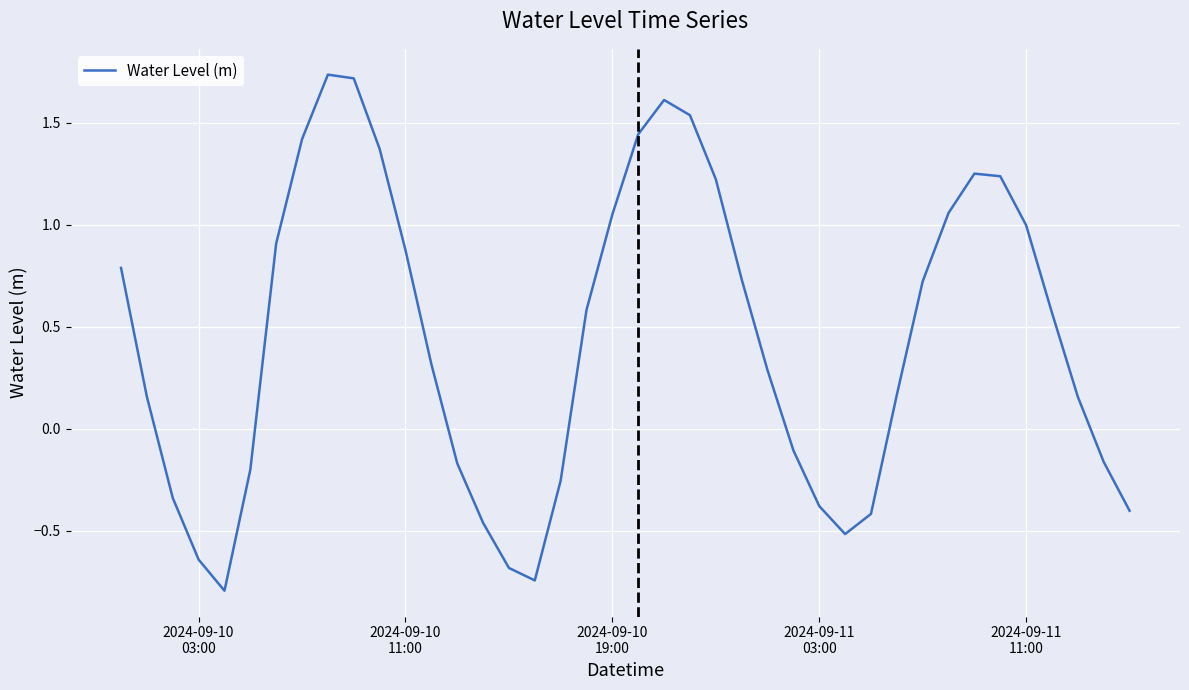

Reading left to right, transcribe all the data shown in this chart.

0.8	0.2	-0.3	-0.6	-0.8	-0.2	0.9	1.4	1.7	1.7	1.4	0.9	0.3	-0.2	-0.5	-0.7	-0.7	-0.3	0.6	1.1	1.4	1.6	1.5	1.2	0.7	0.3	-0.1	-0.4	-0.5	-0.4	0.2	0.7	1.1	1.3	1.2	1.0	0.6	0.2	-0.2	-0.4